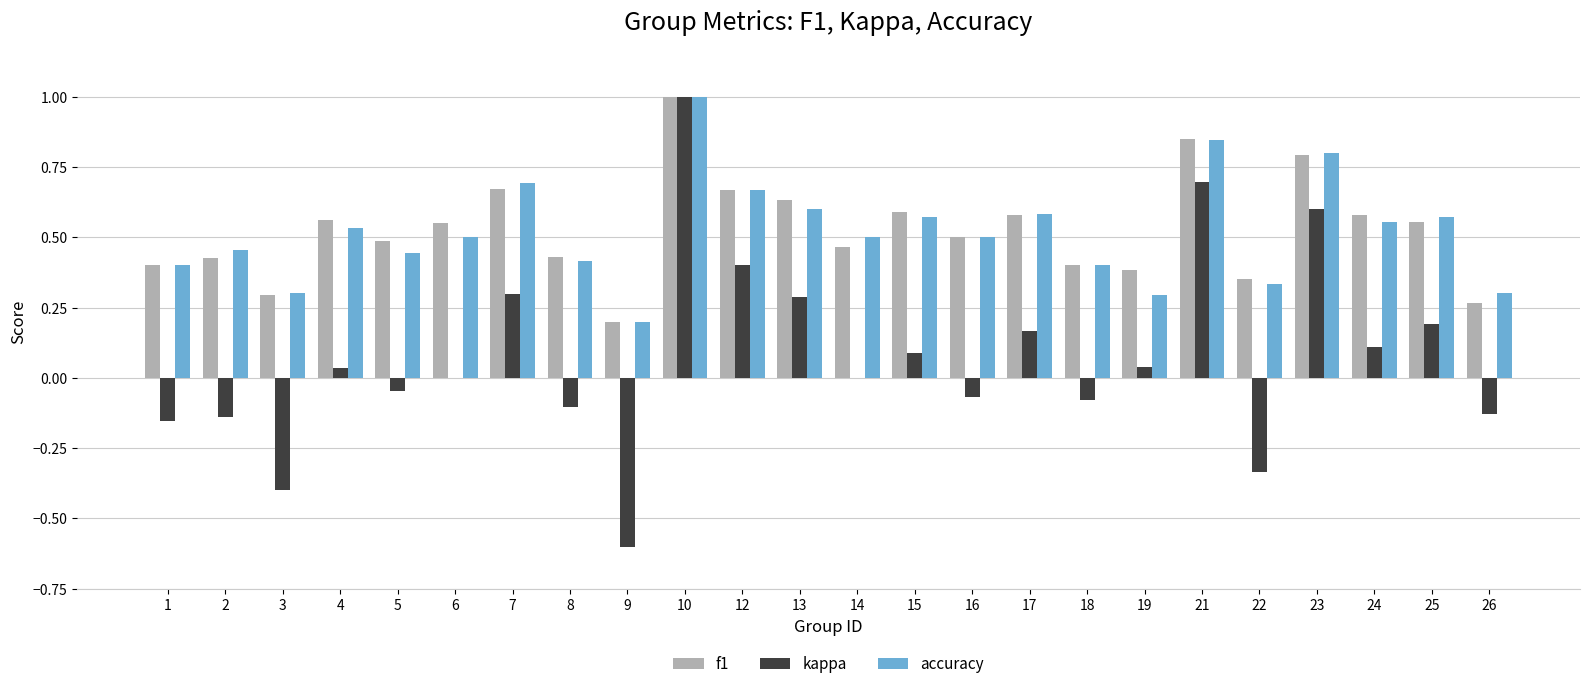

Count the number of data series in this chart.

3